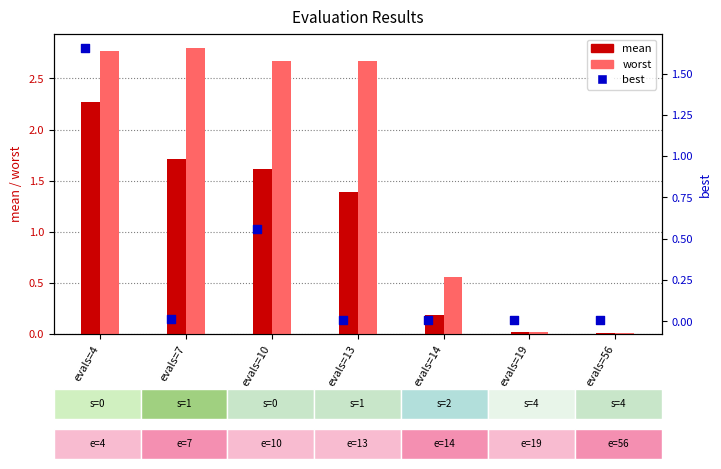

At how many categories does at least one series exceed 0?

7